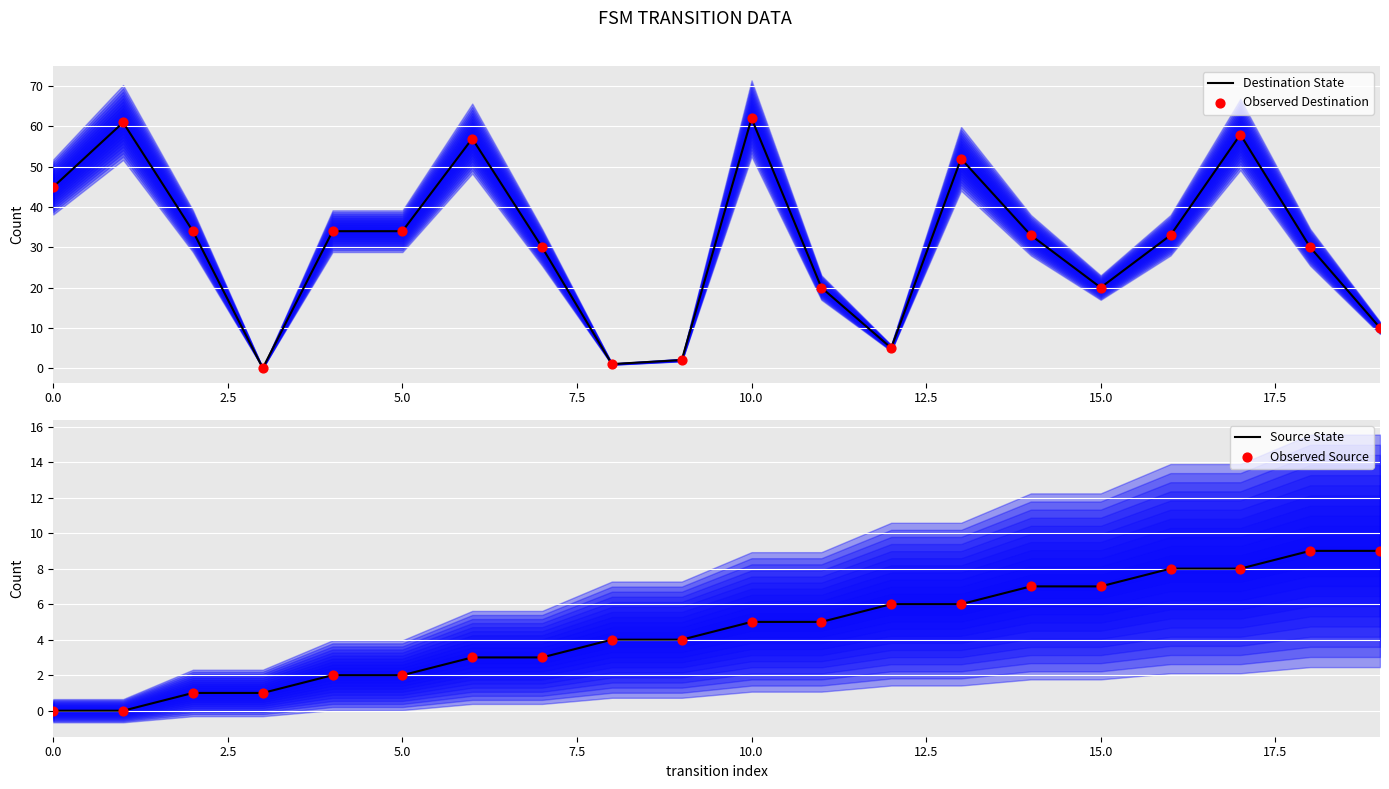

Is the value of Observed Destination at 5.0 greater than the value of Observed Source at 12?

Yes